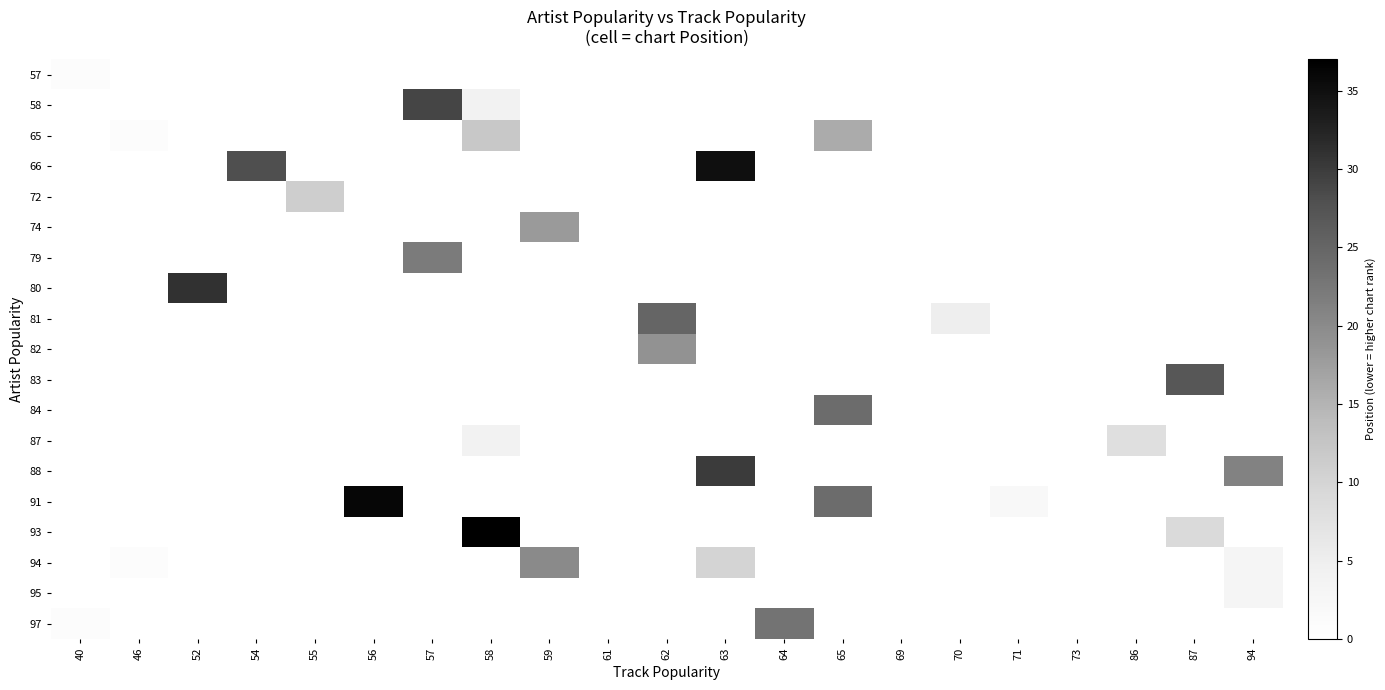

What is the spread (max minus min) of values at 54?

28